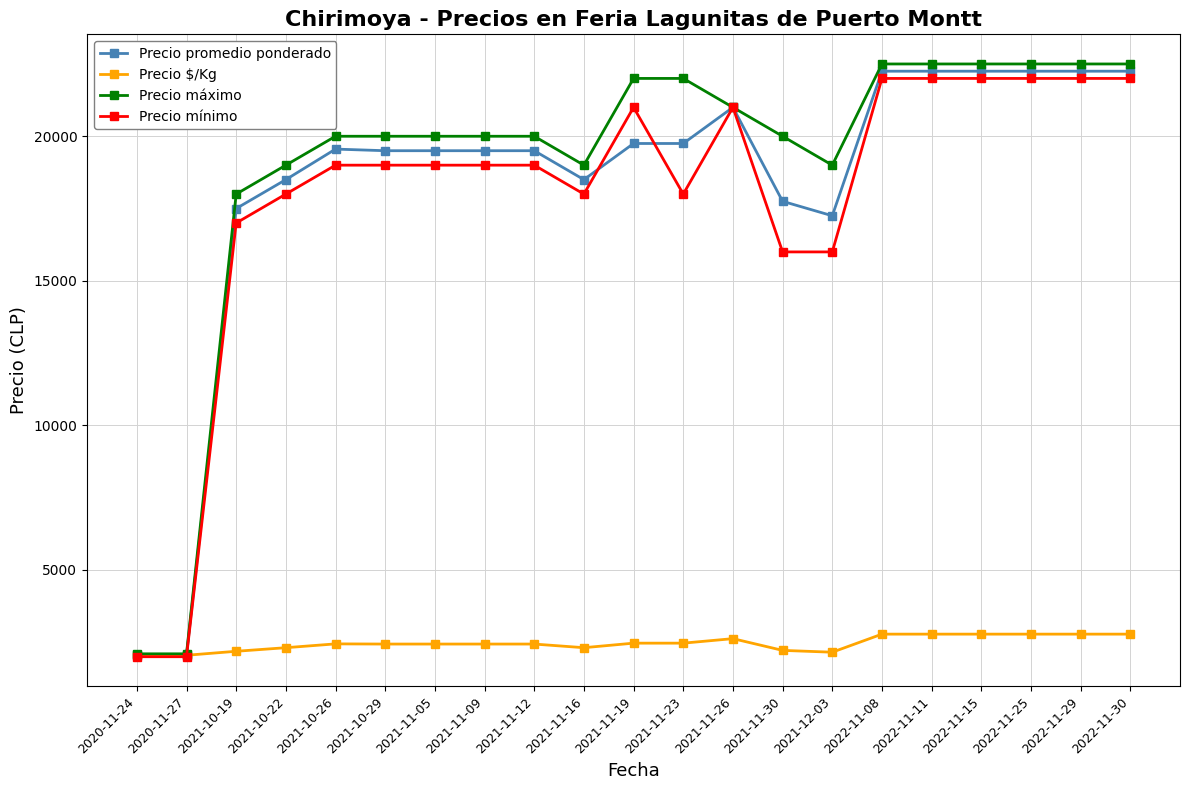

The value of Precio $/Kg at 2021-11-05 is 3258. True or false?

False